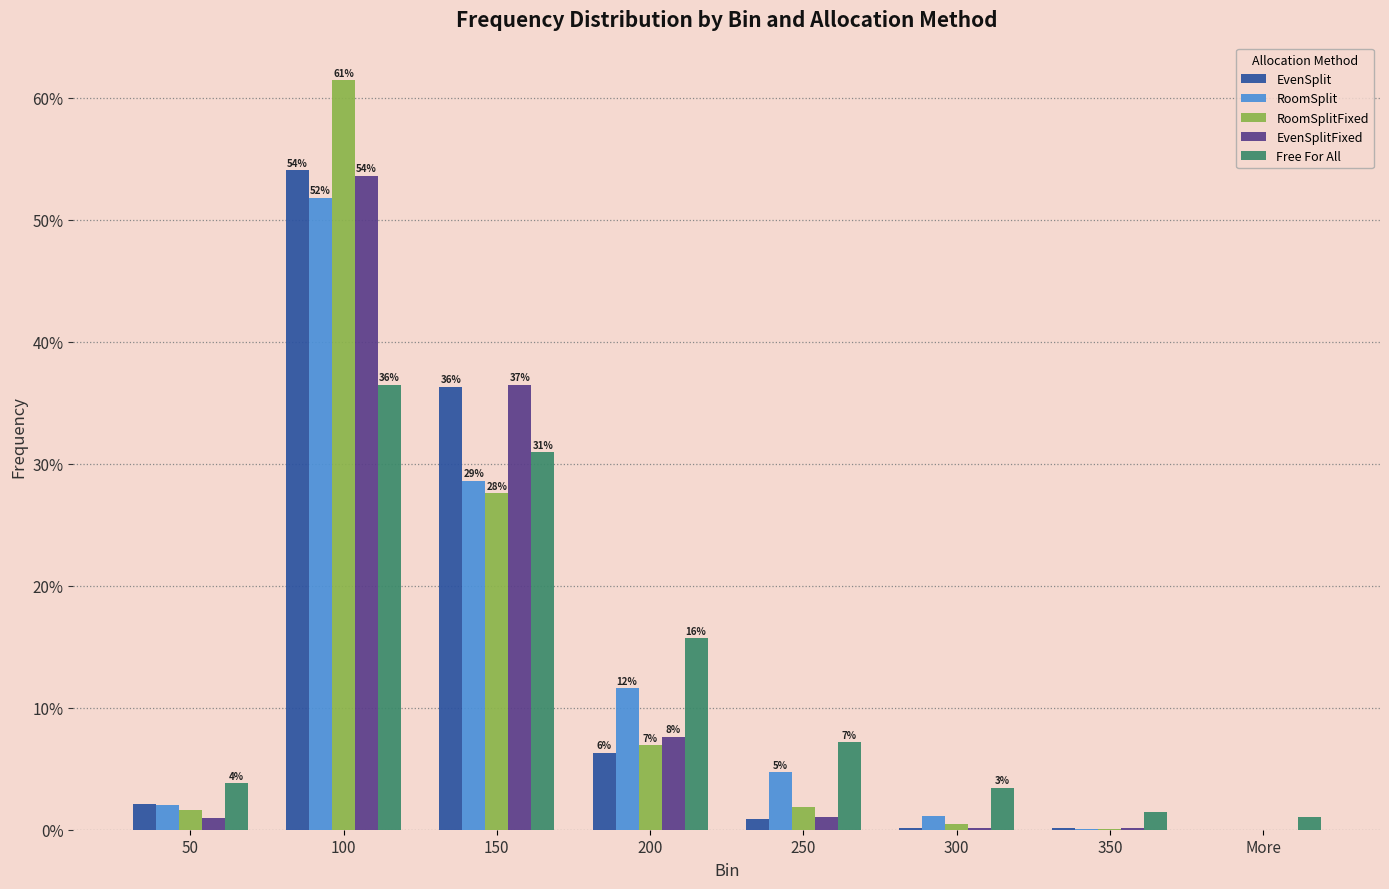

Which has a higher value, 250 or 150?

150